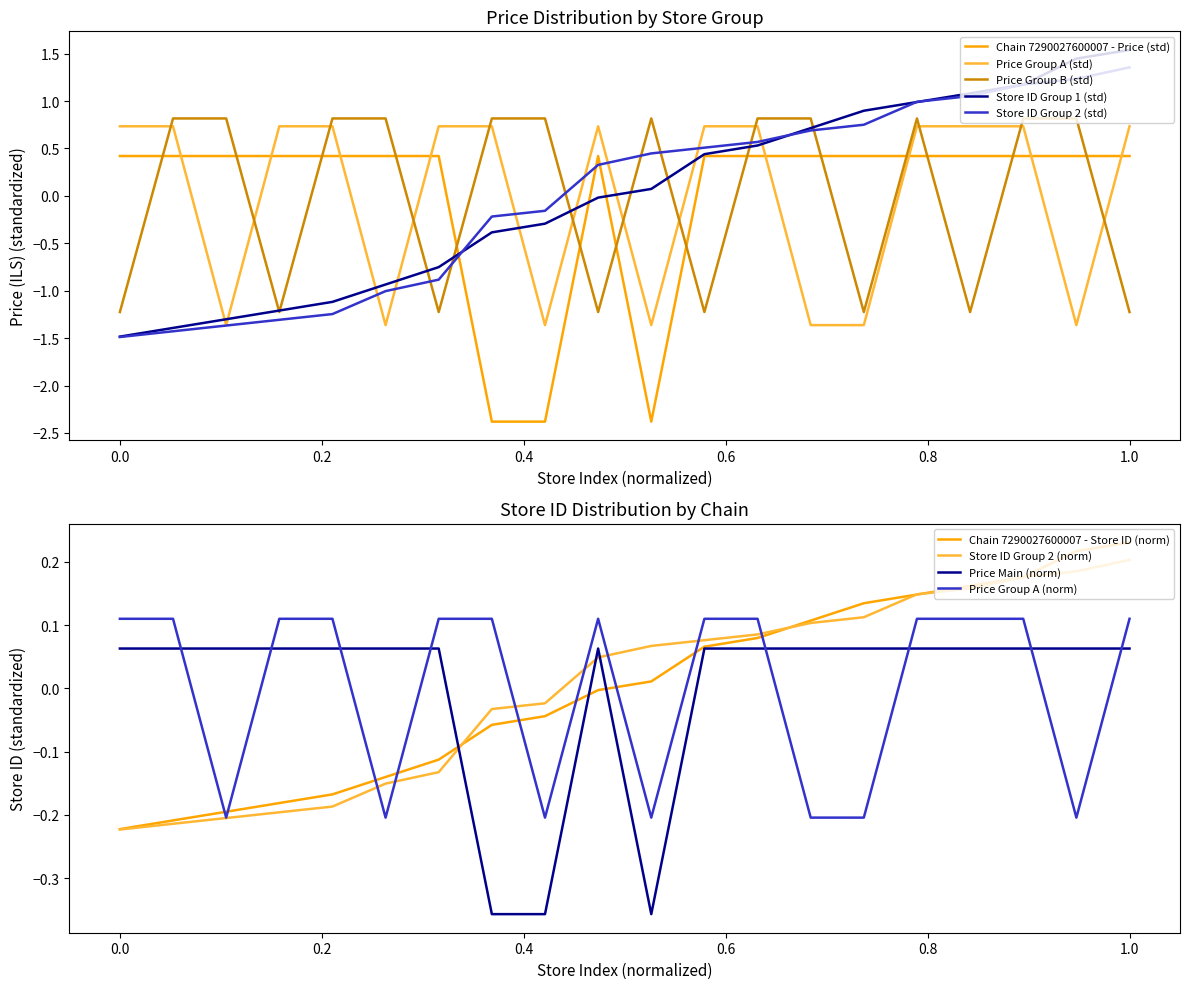

True or false: Price Group B (std) and Chain 7290027600007 - Price (std) intersect in this chart.

True